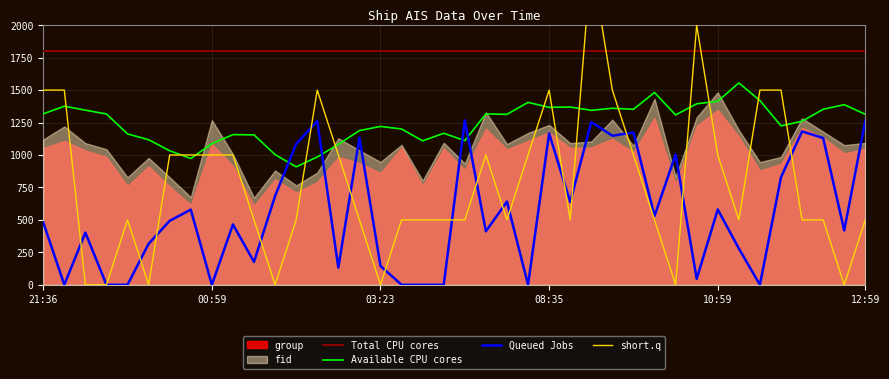

At which category does the chart reach its peak across all series?

26